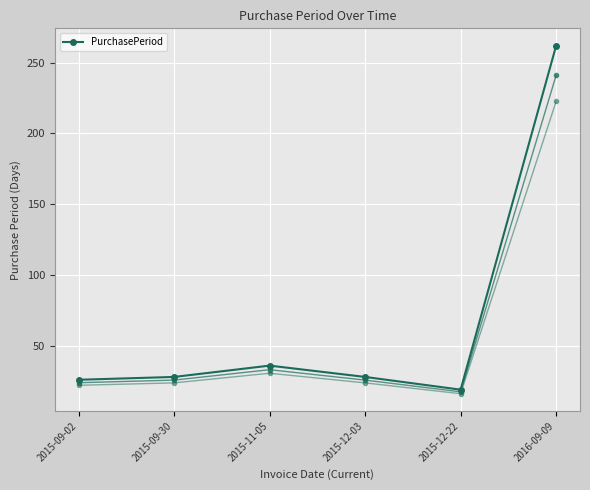

Where is the first local maximum?

2015-11-05